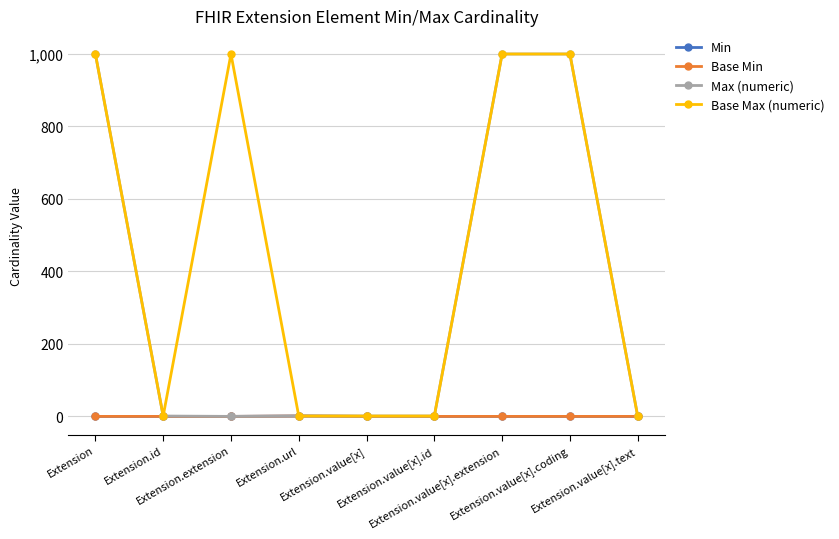

True or false: Base Max (numeric) and Base Min intersect in this chart.

False